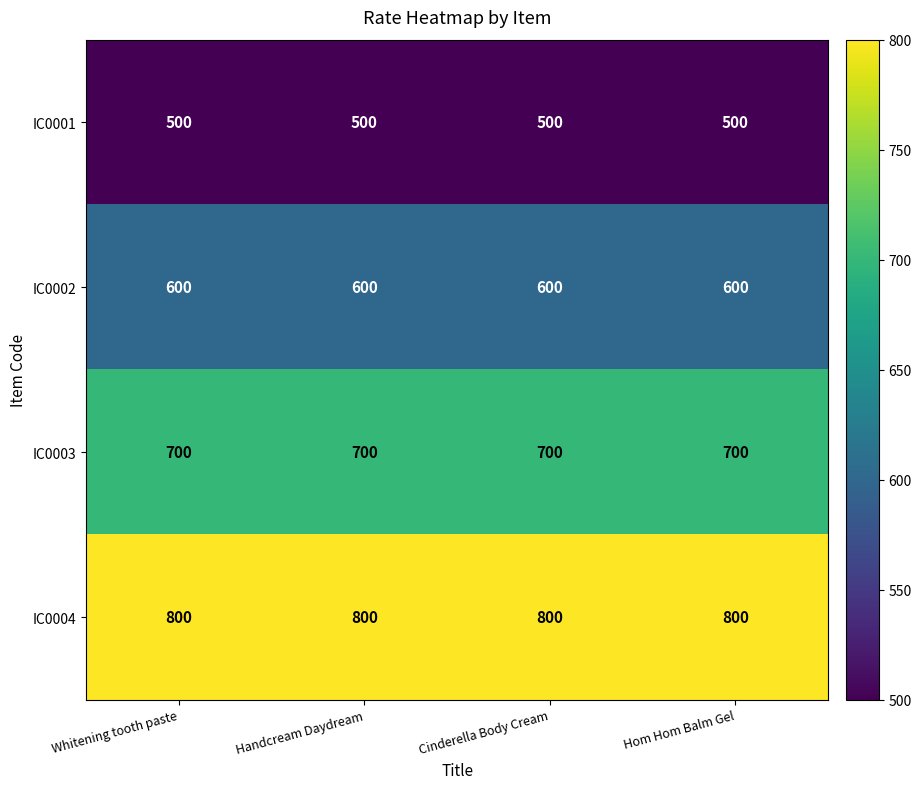

Which series has the largest total across all categories?

IC0004